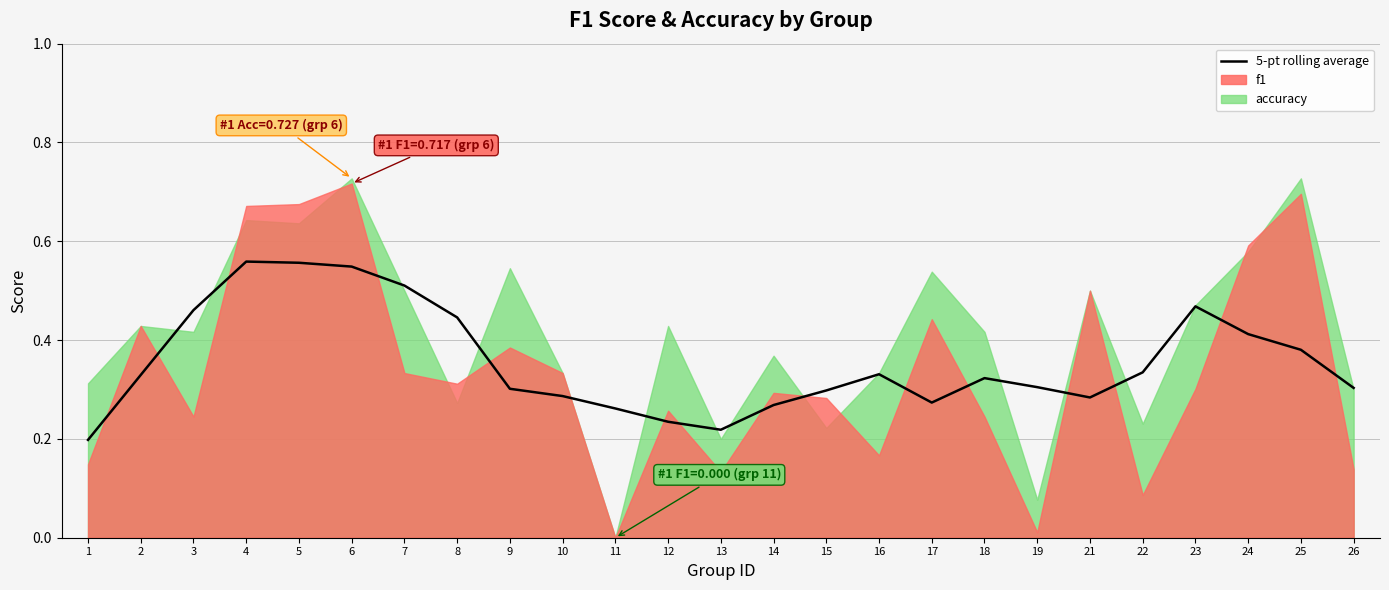

Reading right to left, extract all data points from this chart.

0.3	0.4	0.4	0.5	0.3	0.3	0.3	0.3	0.3	0.3	0.3	0.3	0.2	0.2	0.3	0.3	0.3	0.4	0.5	0.5	0.6	0.6	0.5	0.3	0.2